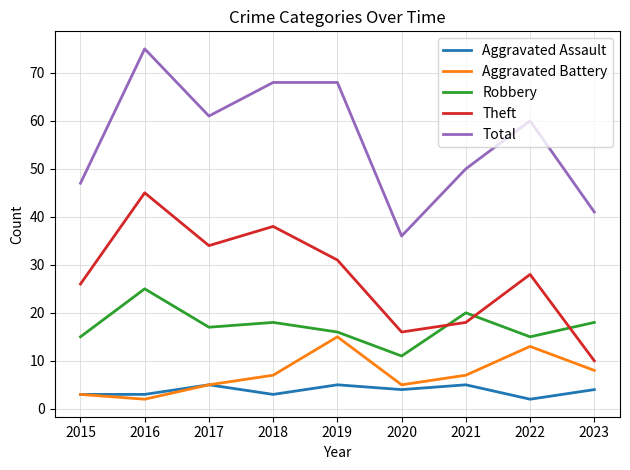

Reading left to right, transcribe all the data shown in this chart.

Aggravated Assault: 2015=3	2016=3	2017=5	2018=3	2019=5	2020=4	2021=5	2022=2	2023=4
Aggravated Battery: 2015=3	2016=2	2017=5	2018=7	2019=15	2020=5	2021=7	2022=13	2023=8
Robbery: 2015=15	2016=25	2017=17	2018=18	2019=16	2020=11	2021=20	2022=15	2023=18
Theft: 2015=26	2016=45	2017=34	2018=38	2019=31	2020=16	2021=18	2022=28	2023=10
Total: 2015=47	2016=75	2017=61	2018=68	2019=68	2020=36	2021=50	2022=60	2023=41